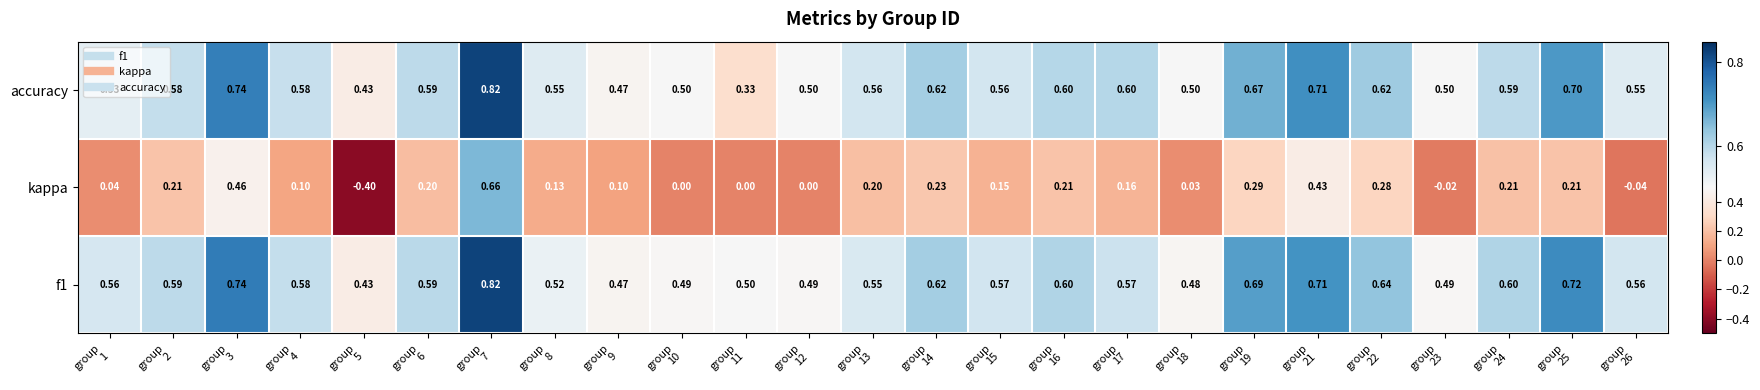

Which series has the widest spread of values?

kappa